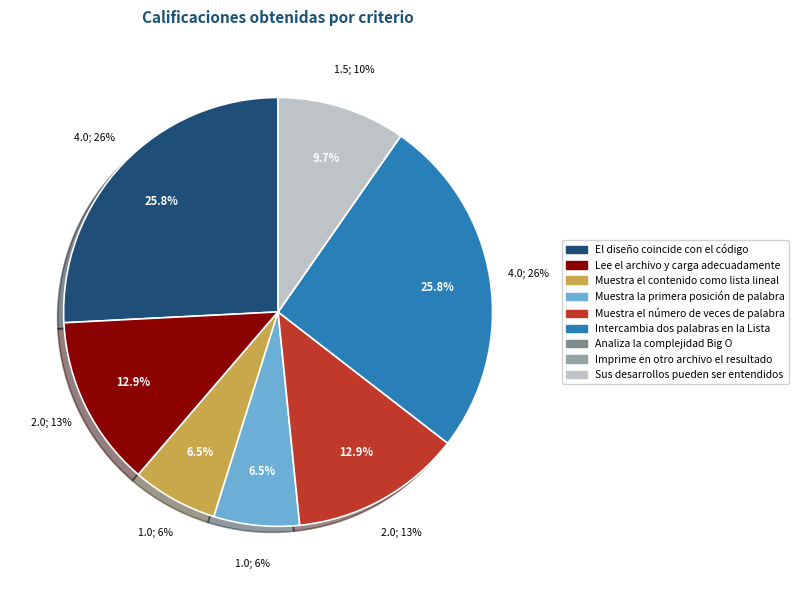

To the nearest percent, what is the average slice percentage?

11%